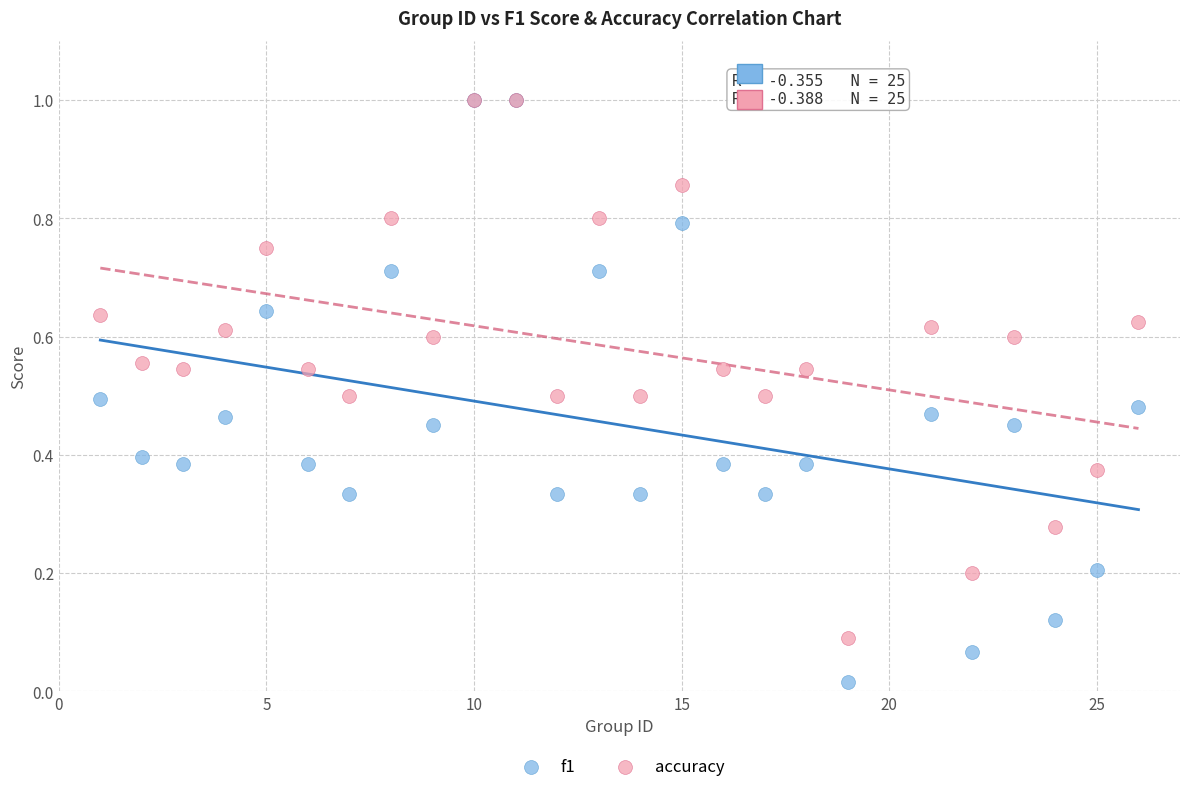

Which series has the largest Y range (max minus min)?

f1